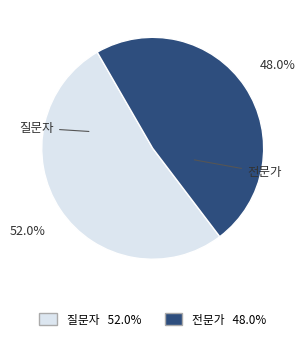

To the nearest percent, what is the combined percentage of 전문가 and 질문자?

100%